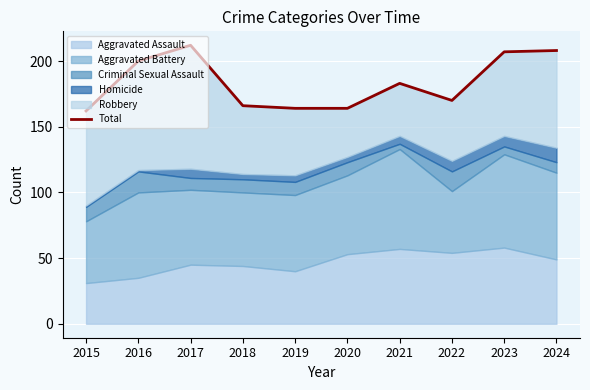

Which category has the lowest value across all series?

2015